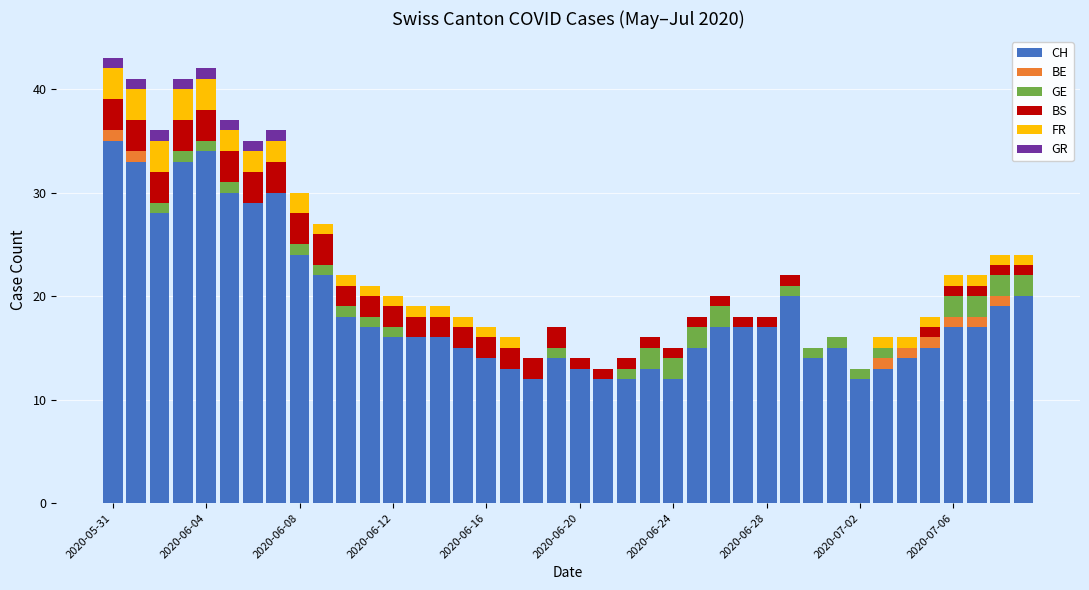

What is the highest value of the CH series?

35